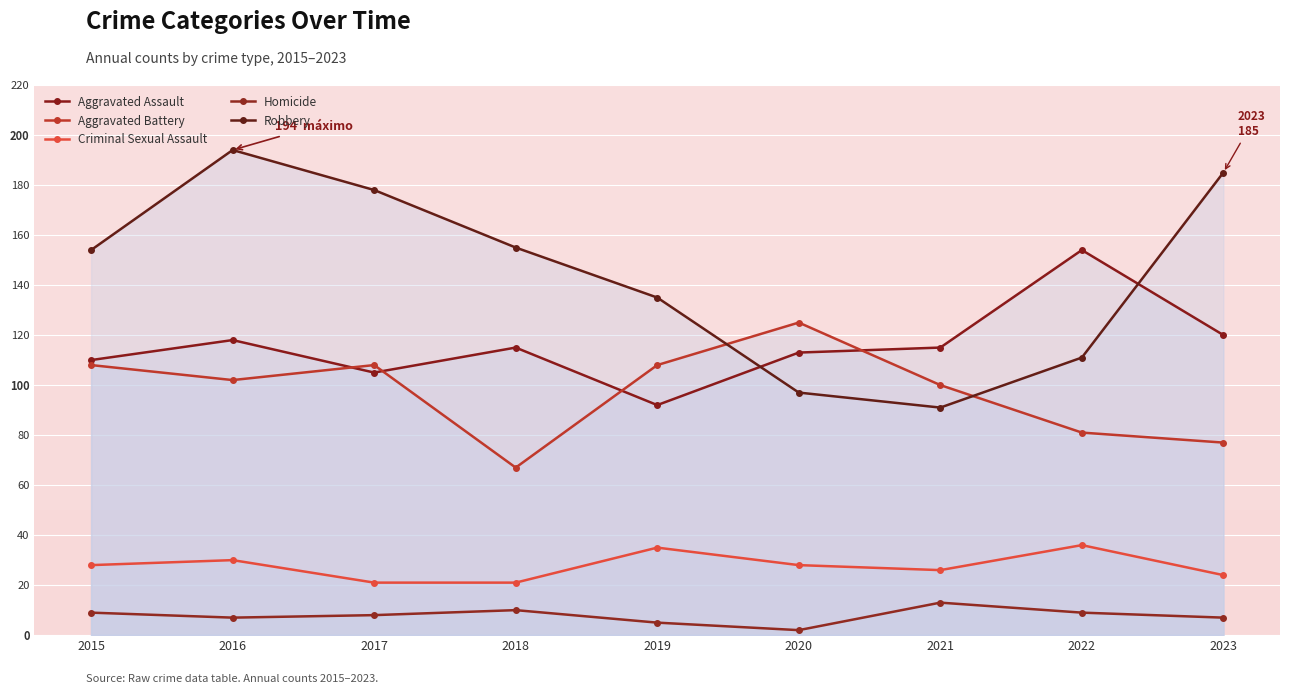

Where do Aggravated Battery and Robbery first cross each other?

2019 and 2020